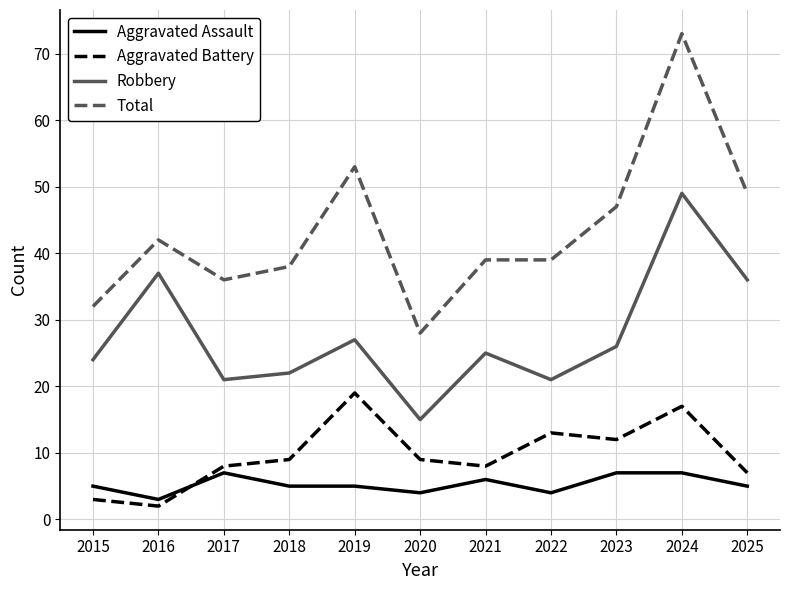

What is the difference between the Aggravated Assault values at 2022 and 2021?

2